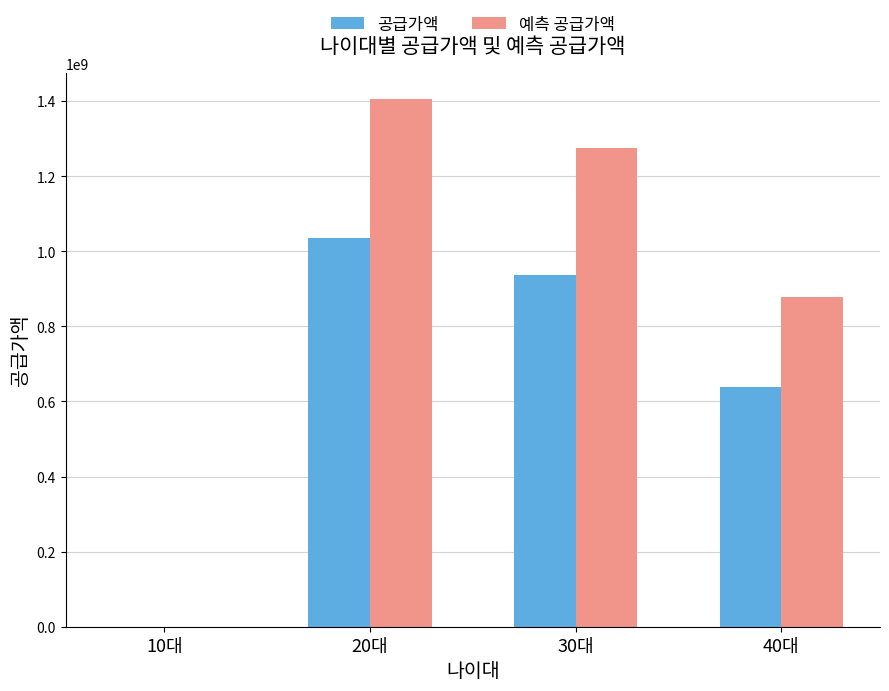

Which series has the largest total across all categories?

예측 공급가액